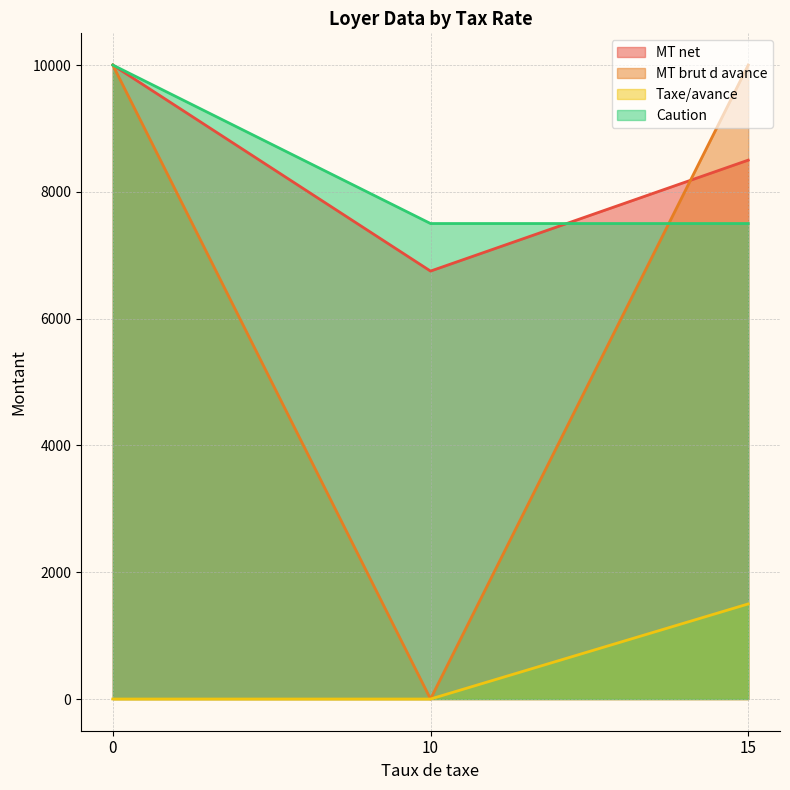

What is the greatest value displayed?

10000